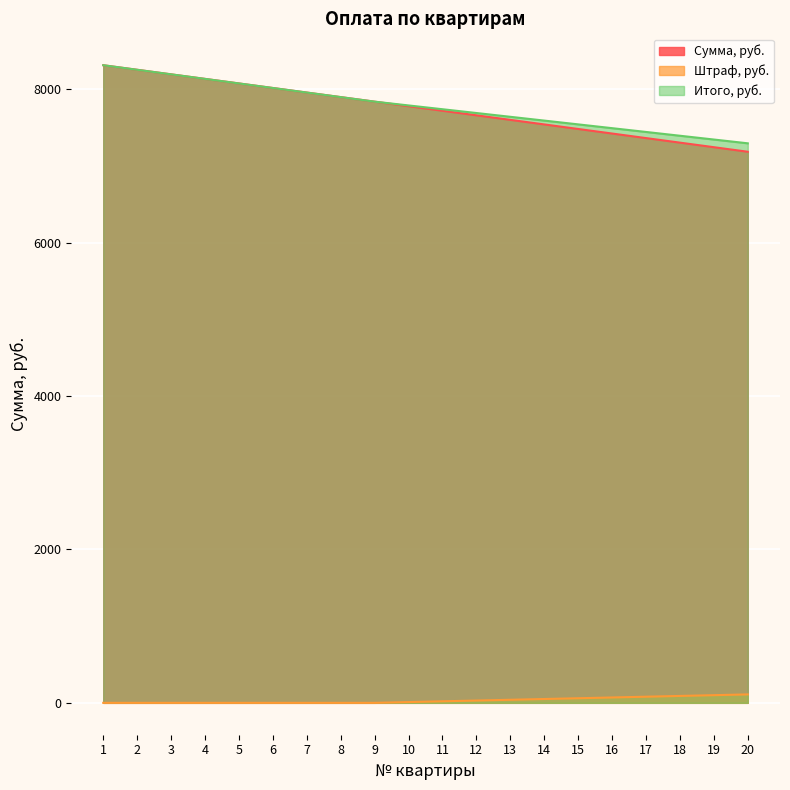

At how many categories does at least one series exceed 6227?

20